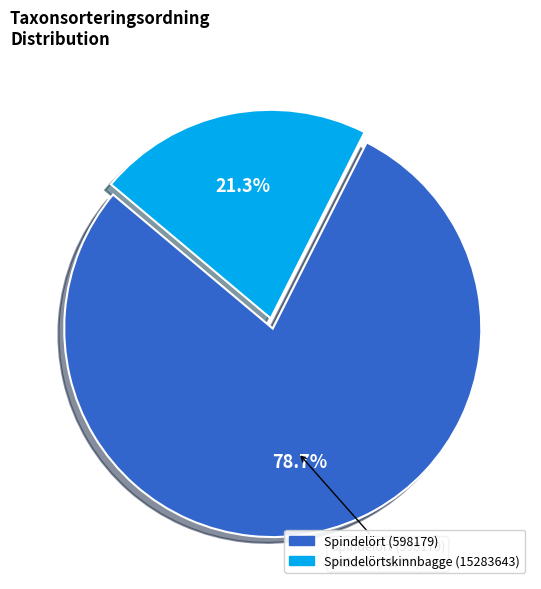

Which category has the smallest portion of the pie?

Spindelörtskinnbagge (15283643)